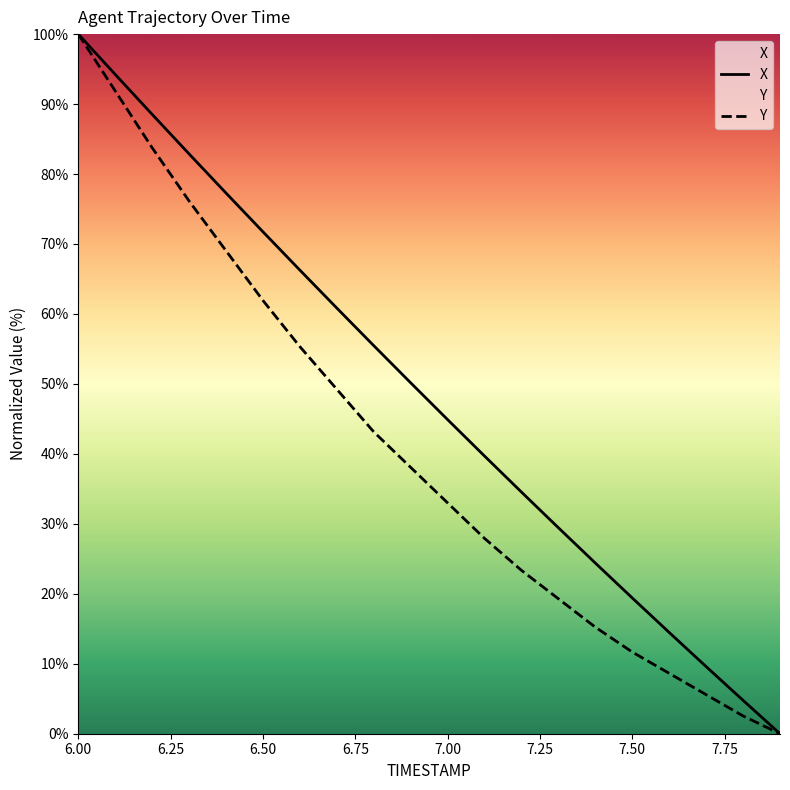

Reading right to left, what are all the values shown in this chart?

X: 0.0	4.8	9.6	14.5	19.4	24.4	29.4	34.5	39.7	44.9	50.2	55.5	60.8	66.3	71.7	77.3	82.9	88.5	94.2	100.0
Y: 0.0	2.5	5.6	8.6	11.7	15.2	19.3	23.4	27.9	33.0	38.1	43.1	49.2	55.3	61.9	69.0	76.1	83.8	91.9	100.0